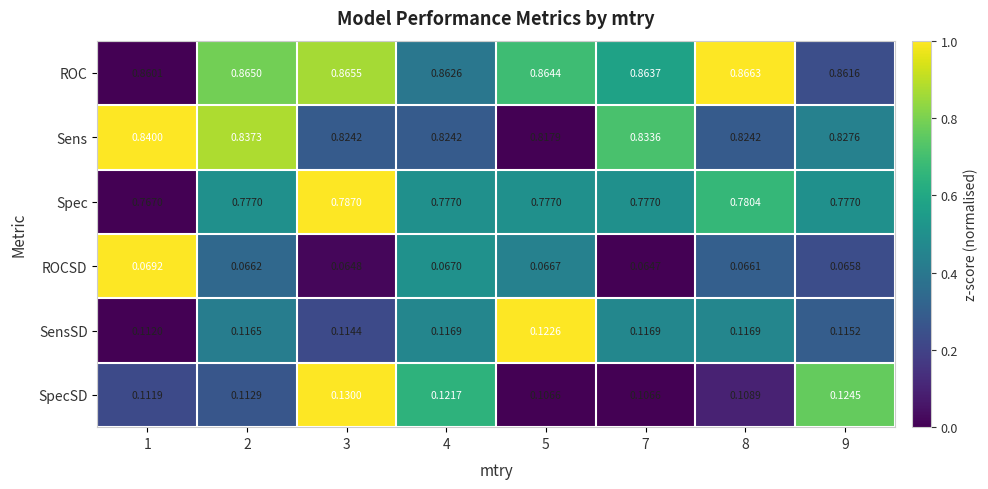

Which series has the largest total across all categories?

ROC